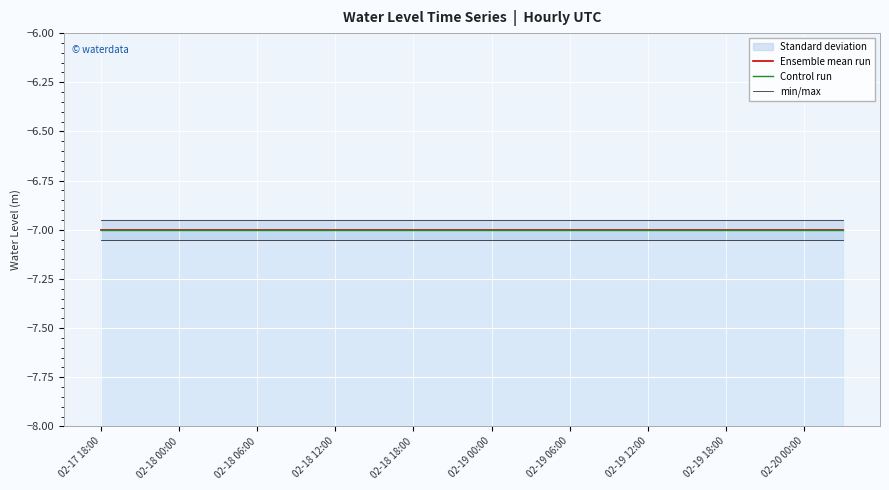

Which series changed the most between 02-18 12:00 and 17?

Ensemble mean run